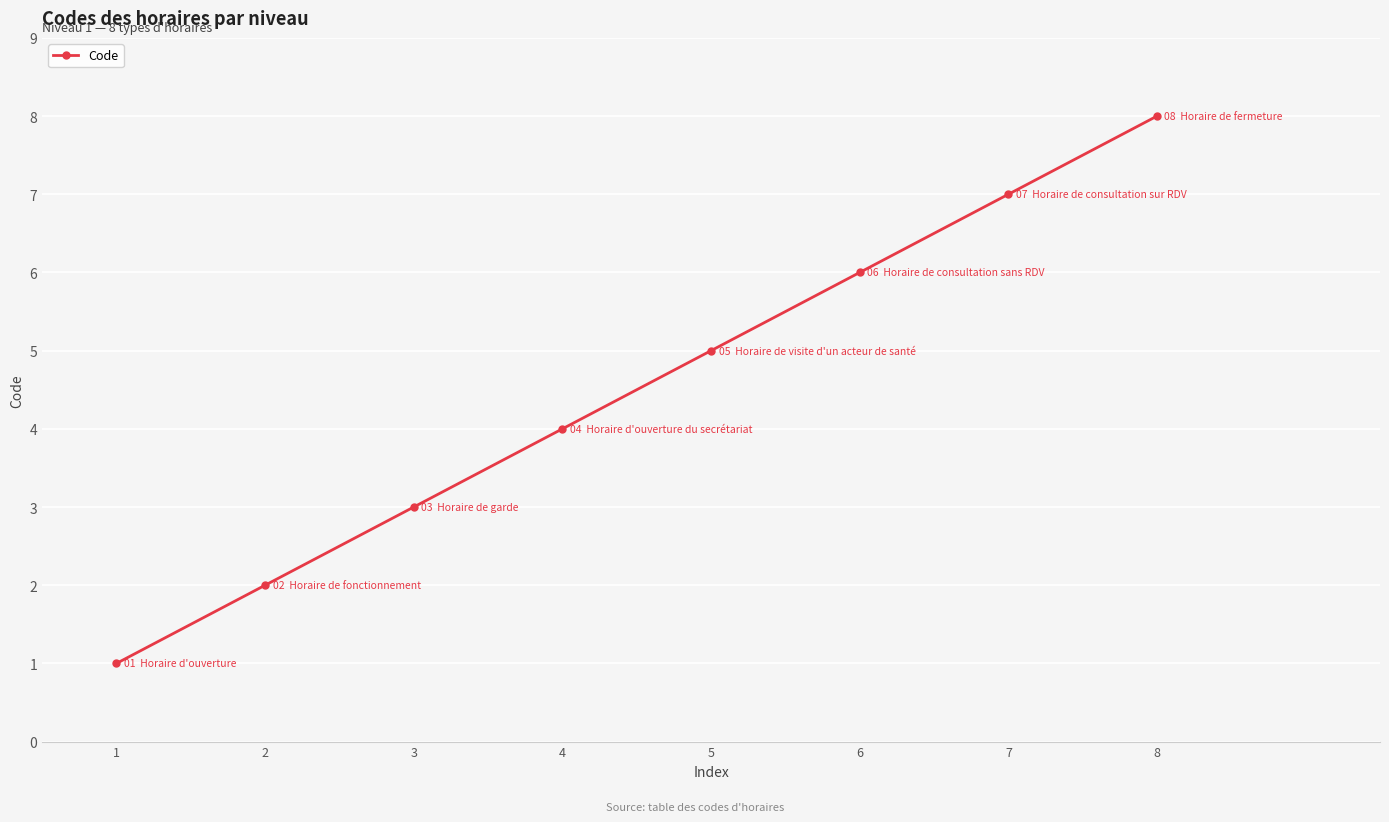

What is the difference between the maximum and minimum values?

7